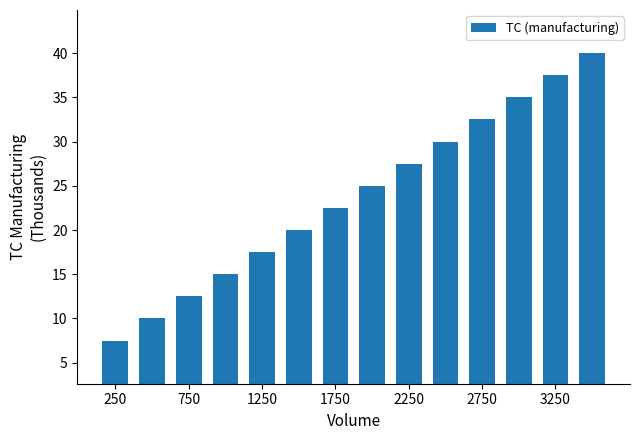

What is the value of the 4th bar from the left?

15.0